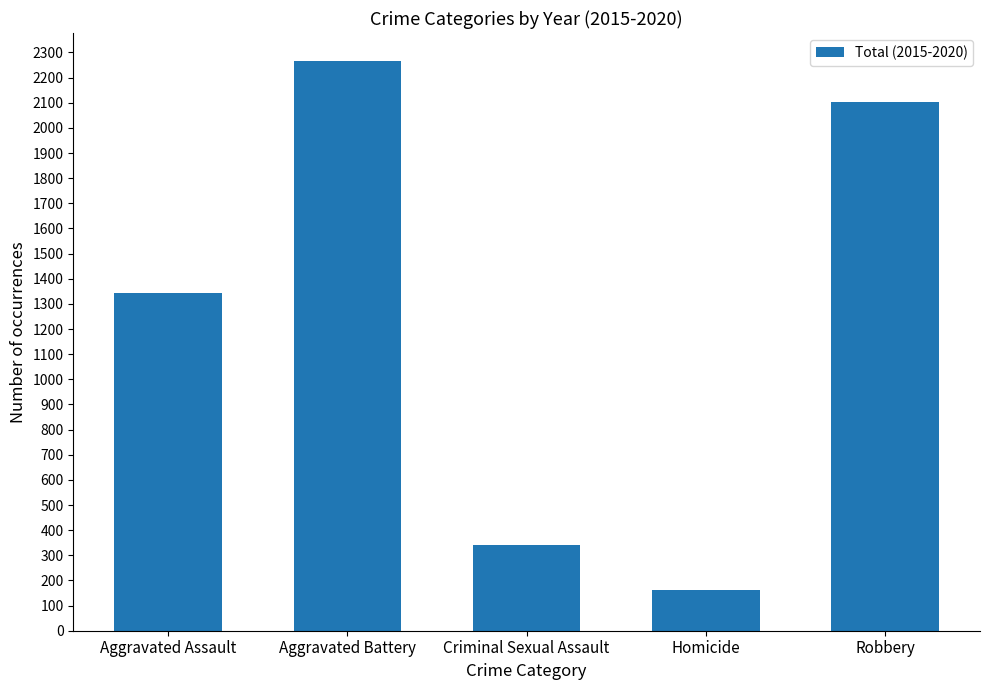

Are the bars grouped side by side (vs. stacked)?

No